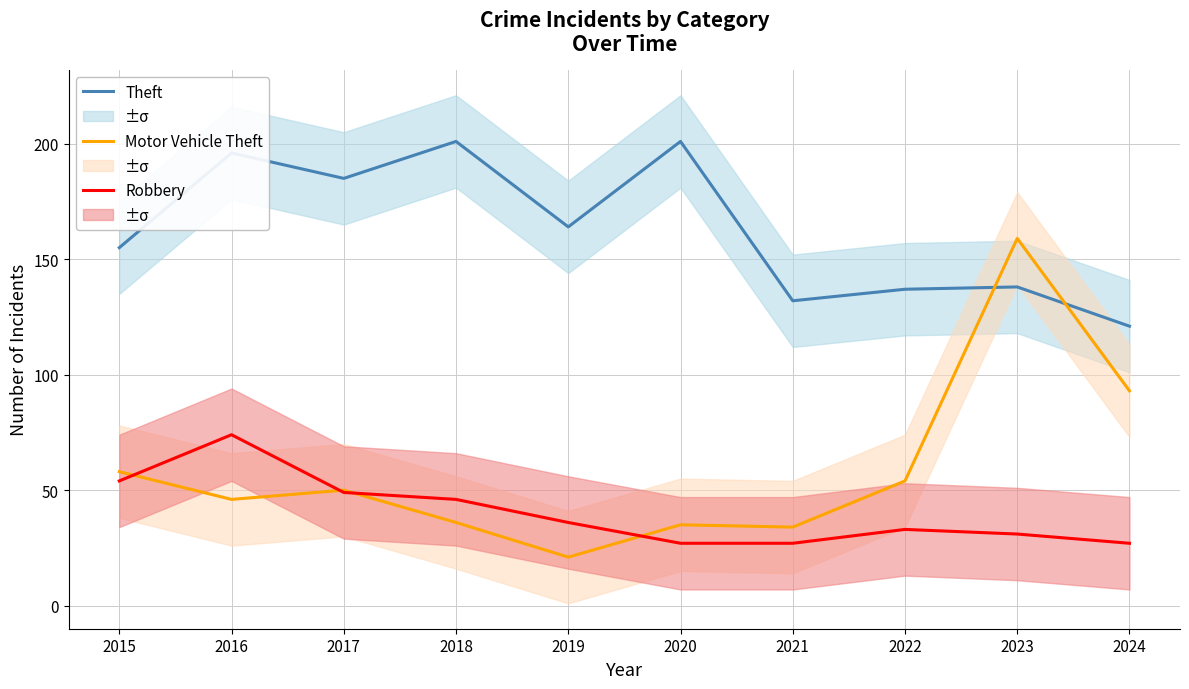

Reading right to left, what are all the values shown in this chart?

Theft: 121	138	137	132	201	164	201	185	196	155
Motor Vehicle Theft: 93	159	54	34	35	21	36	50	46	58
Robbery: 27	31	33	27	27	36	46	49	74	54